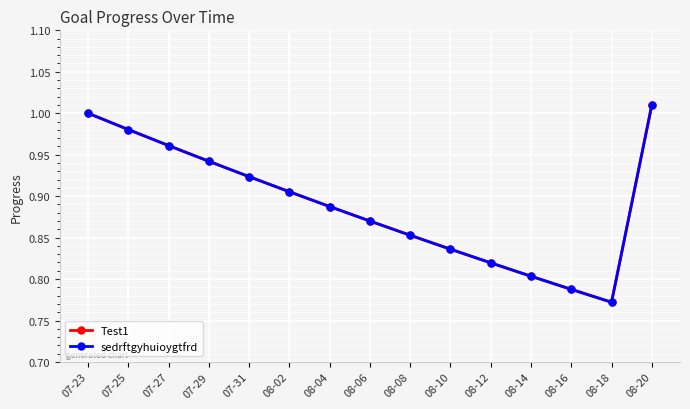

Does the chart have visible grid lines?

Yes